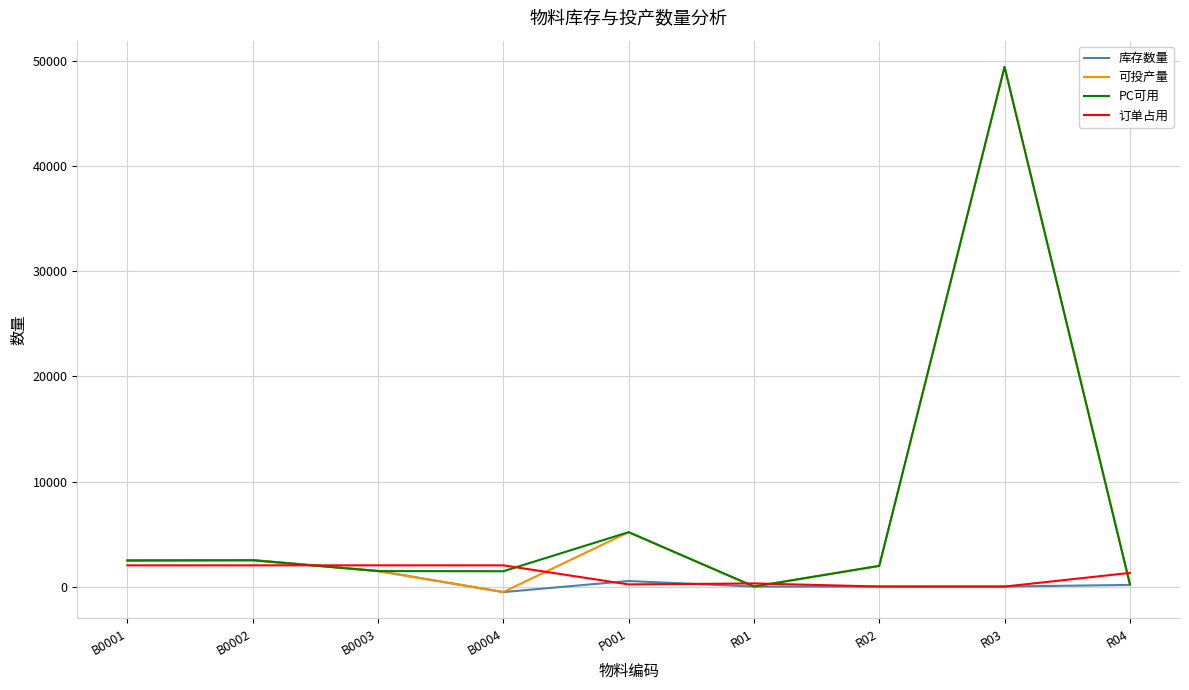

Where do 可投产量 and 订单占用 first cross each other?

B0002 and B0003